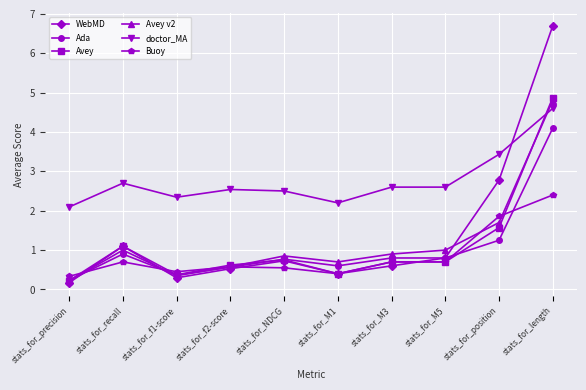

How many distinct data groups are displayed?

6